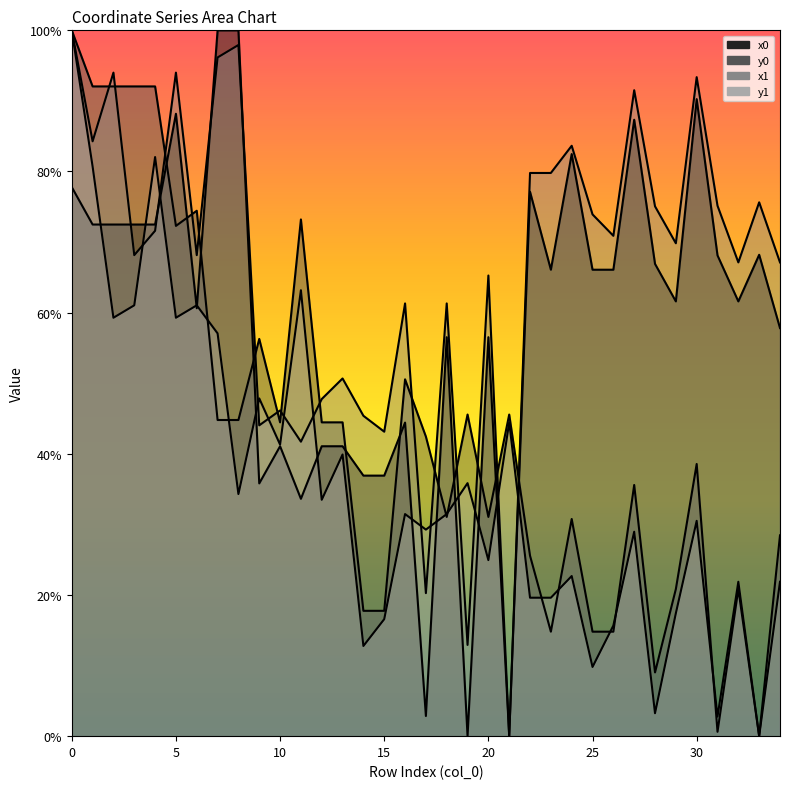

Is the value of y0 at 25 greater than the value of x1 at 5?

No